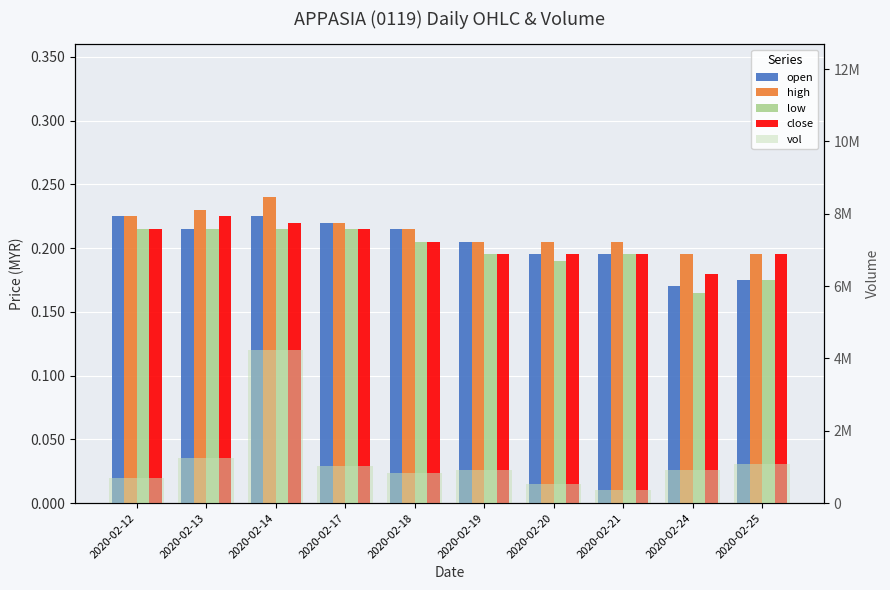

Which has a higher value, 2020-02-18 or 2020-02-20?

2020-02-18